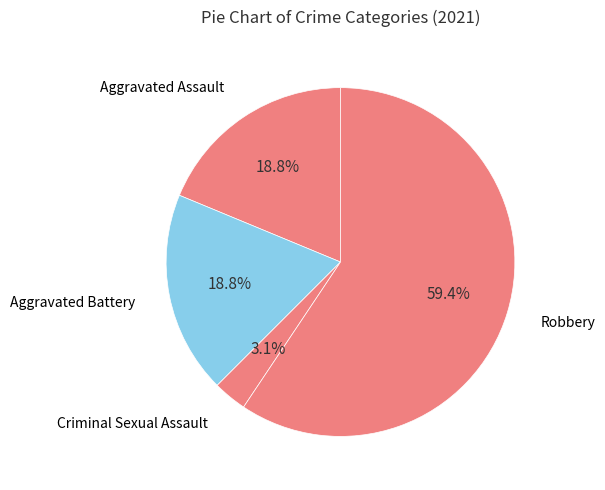

Count the number of slices in the pie.

4